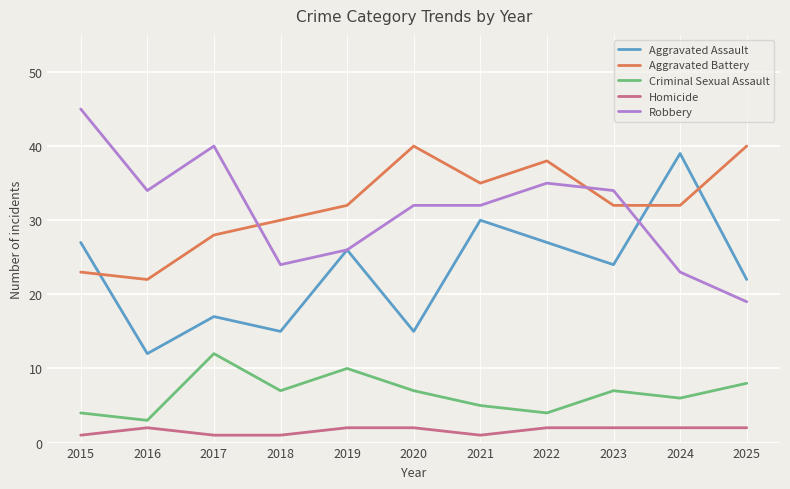

Read the Criminal Sexual Assault value at 2025.

8